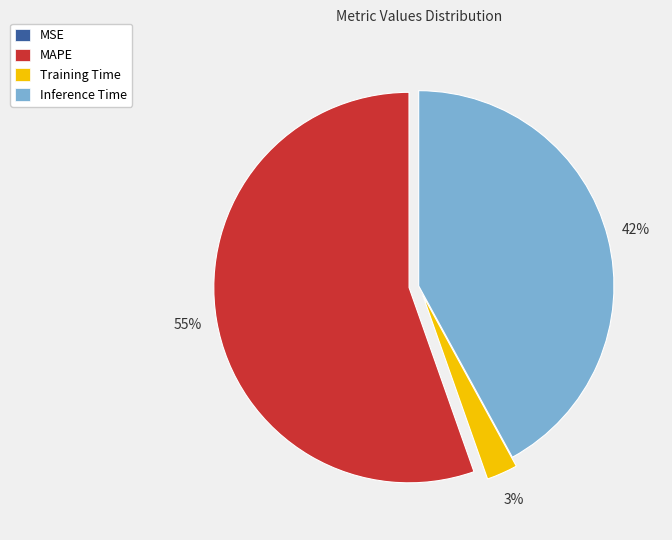

To the nearest percent, what is the average slice percentage?

25%